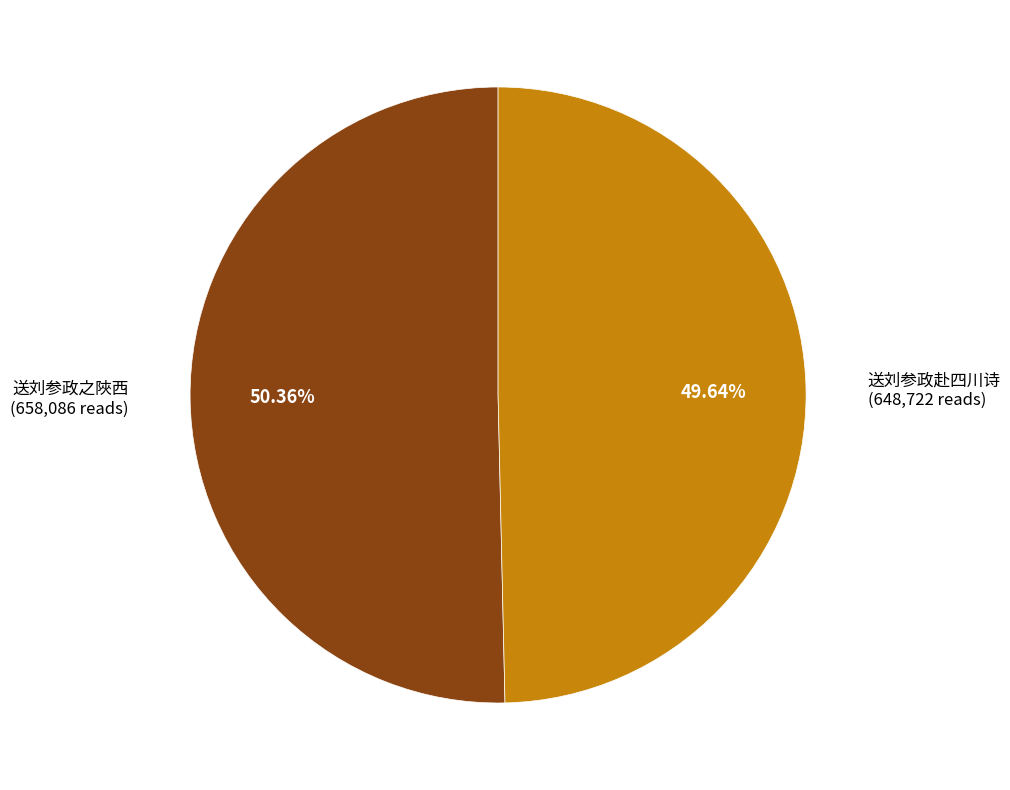

True or false: 送刘参政赴四川诗 accounts for 56% of the total.

False